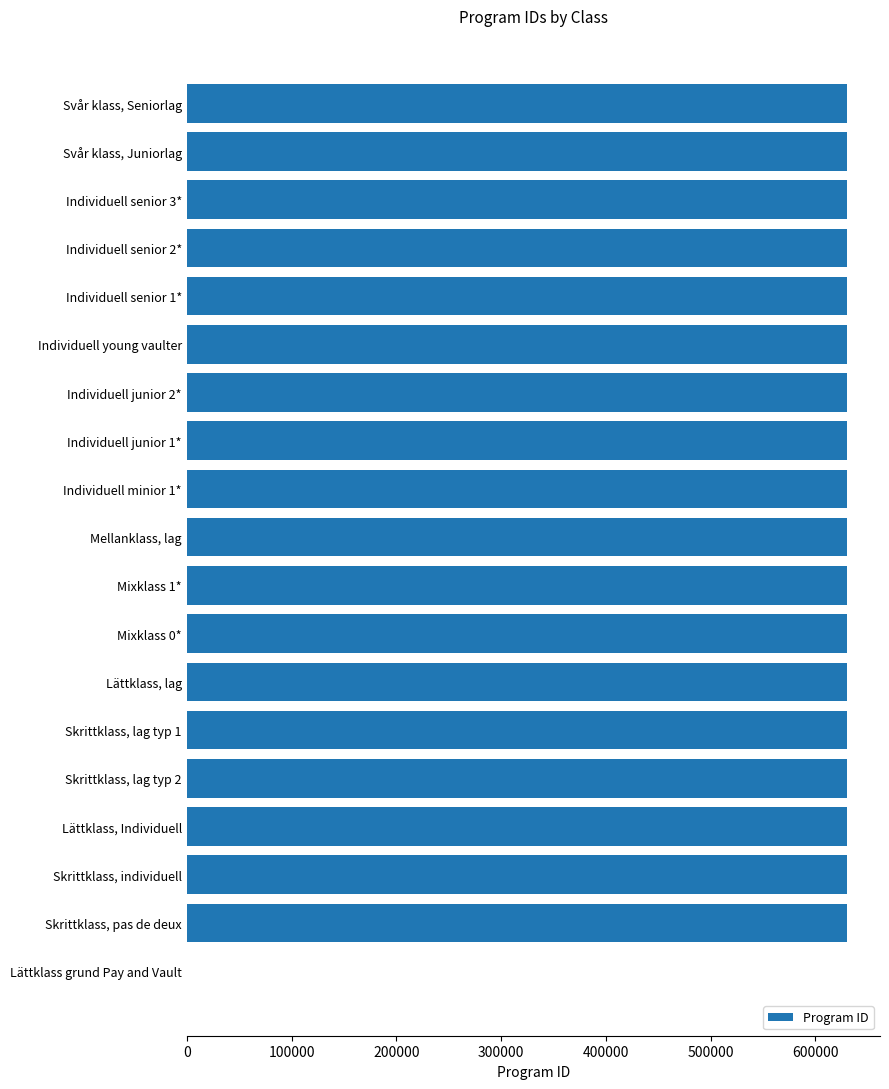

Approximately how many times larger is the value at Skrittklass, pas de deux compared to Mellanklass, lag?

1.0